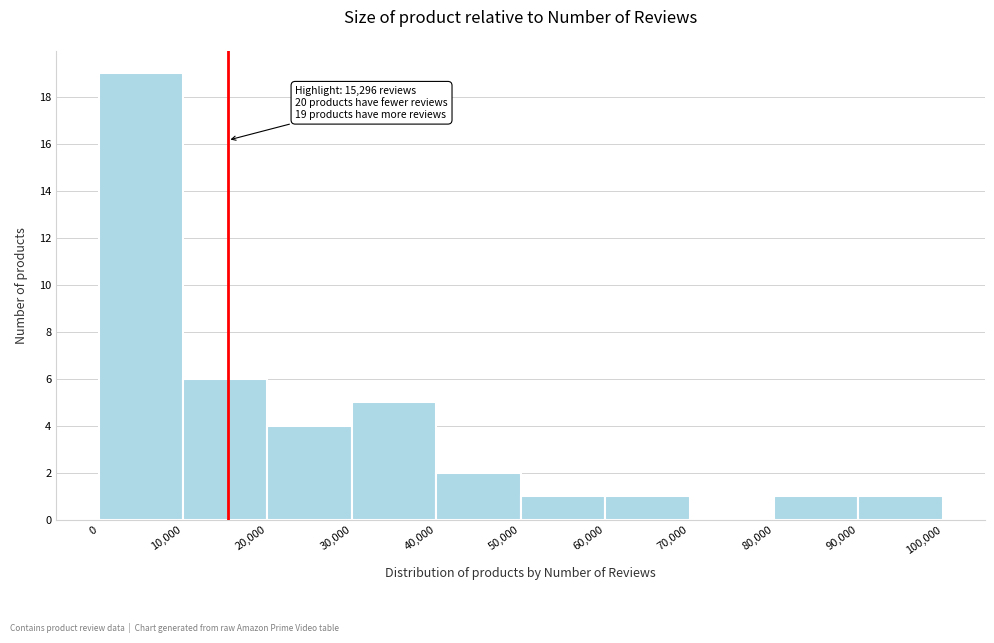

Which range on the x-axis has the tallest bar?

0 to 10,000